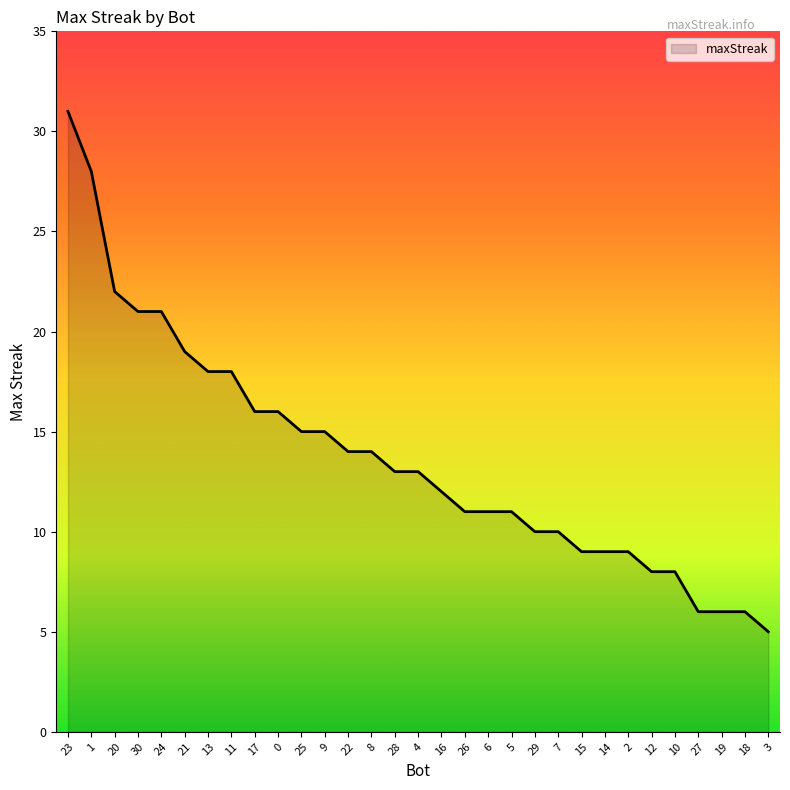

Reading left to right, what are all the values shown in this chart?

31	28	22	21	21	19	18	18	16	16	15	15	14	14	13	13	12	11	11	11	10	10	9	9	9	8	8	6	6	6	5